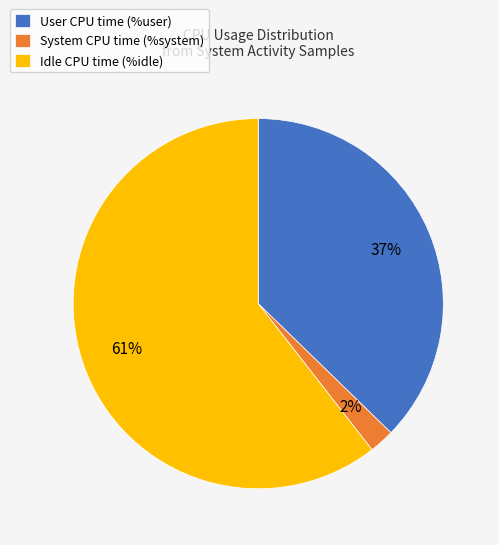

What is the smallest slice in the pie chart?

System CPU time (%system)